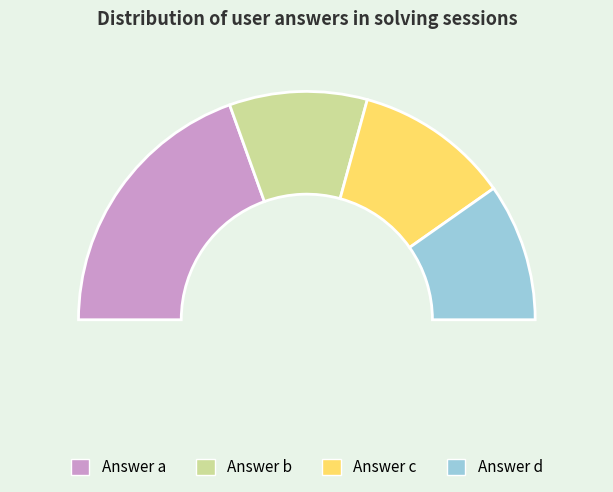

True or false: a accounts for 39% of the total.

True